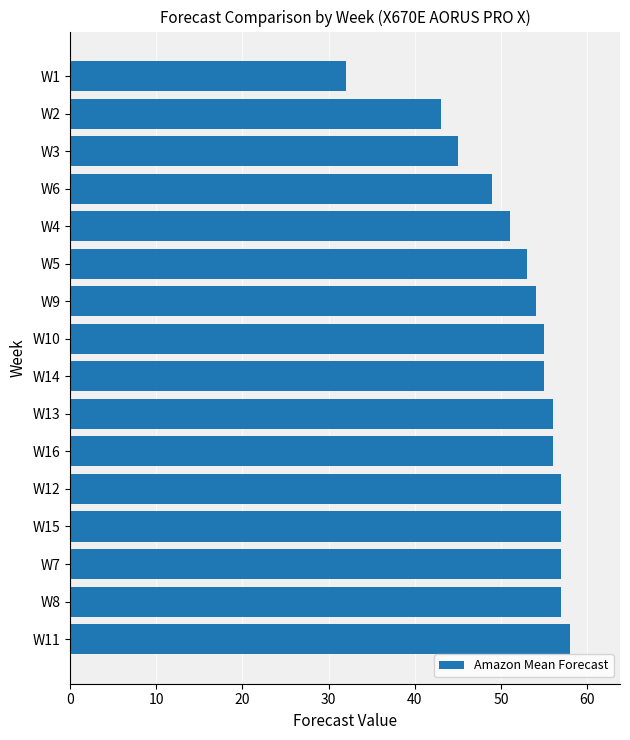

What is the average value?

52